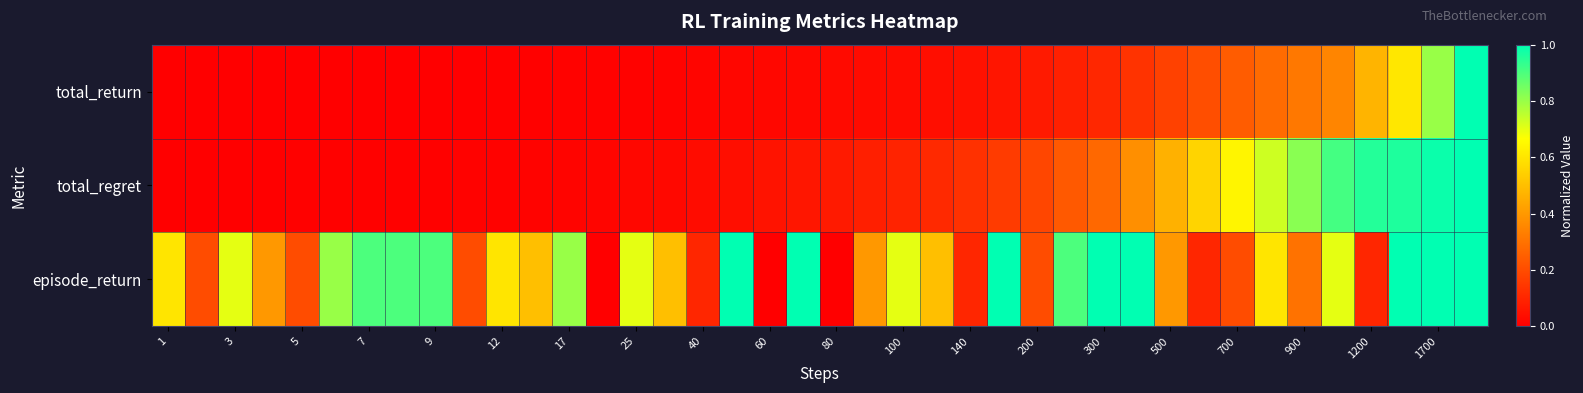

Which label corresponds to the smallest value in the chart?

1